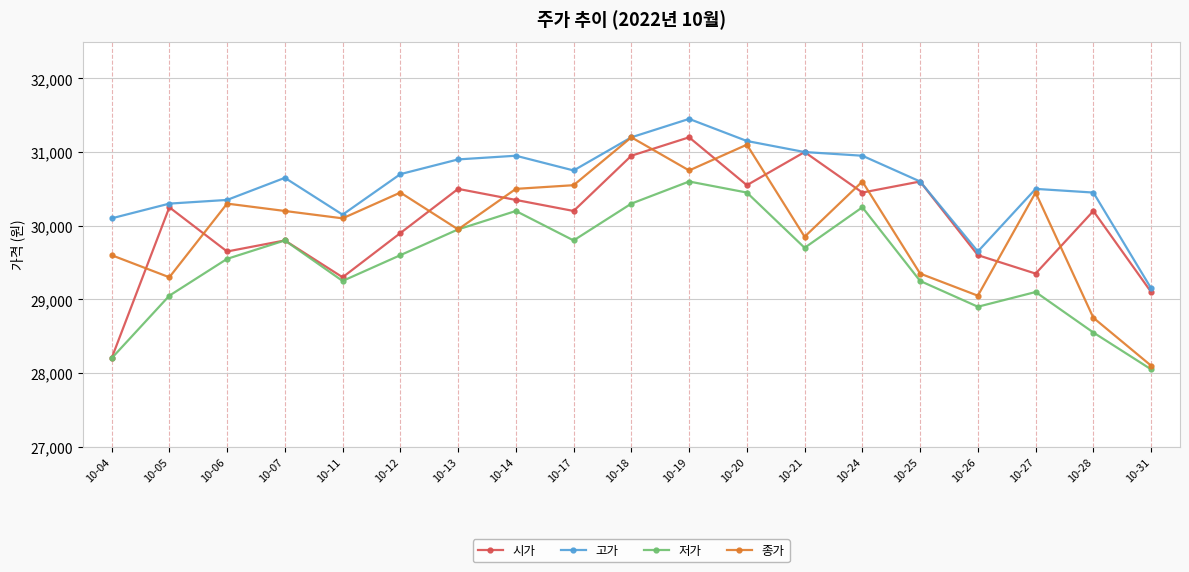

True or false: 고가 and 저가 cross at least once.

False